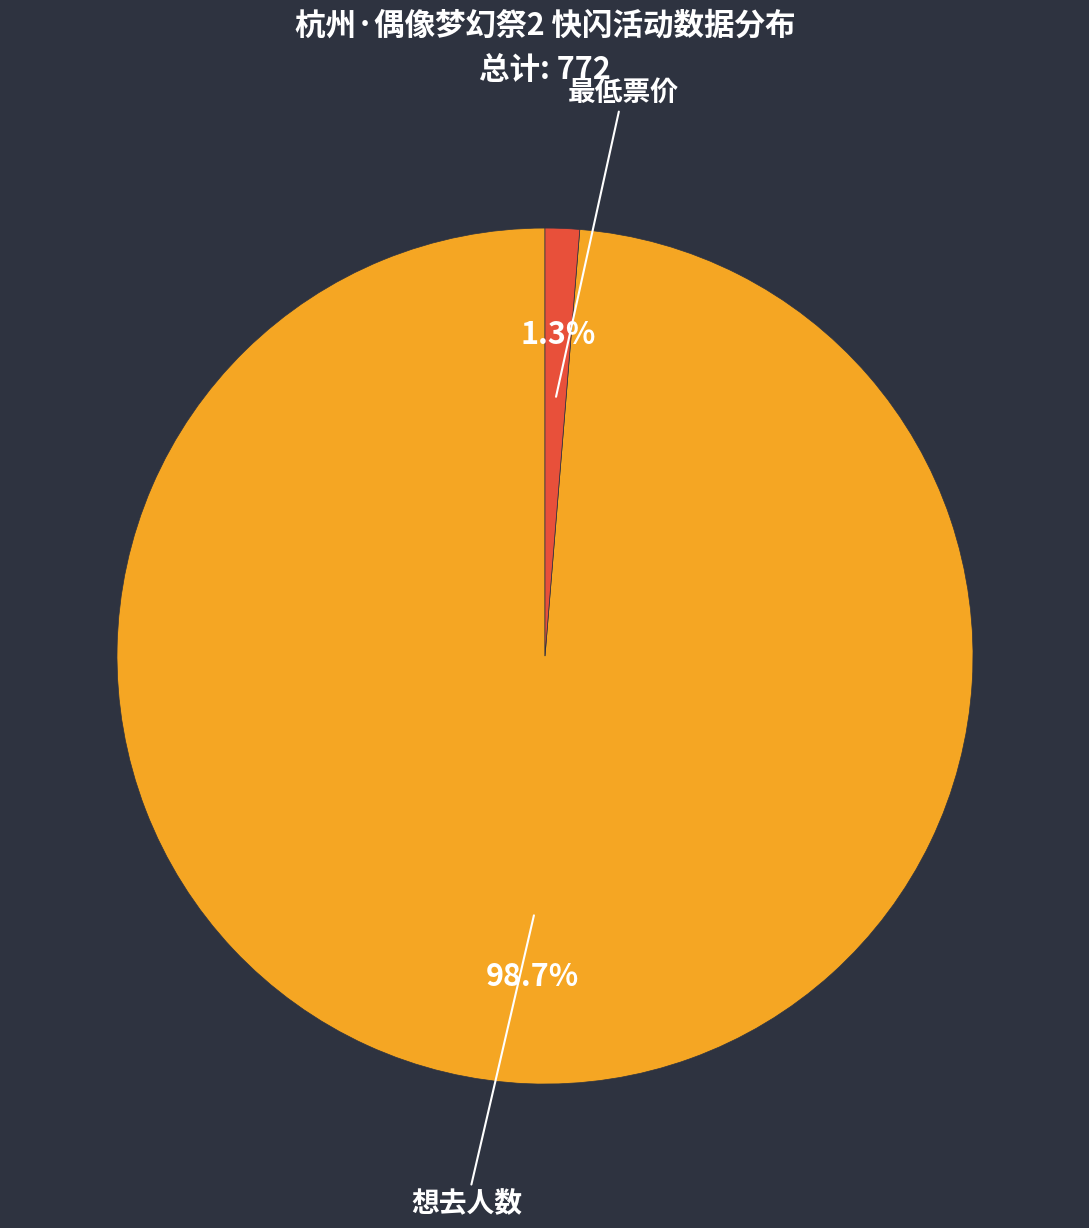

Combined, what portion of the pie is 想去人数 and 最低票价?

100.0%